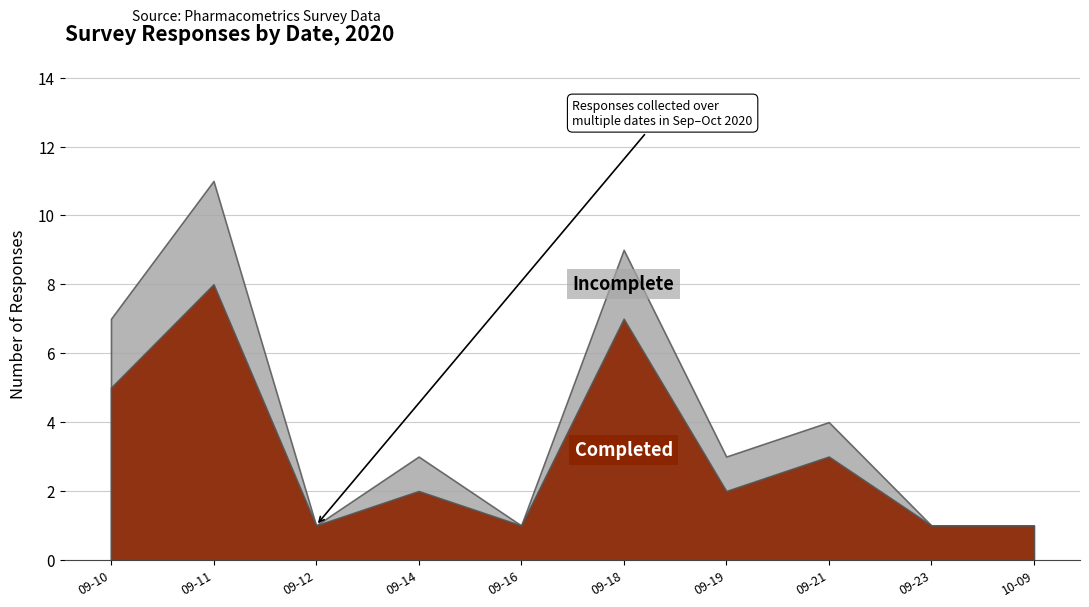

Is the value of Completed at 2020-09-10 greater than the value of Duplicate/Incomplete at 2020-09-21?

Yes